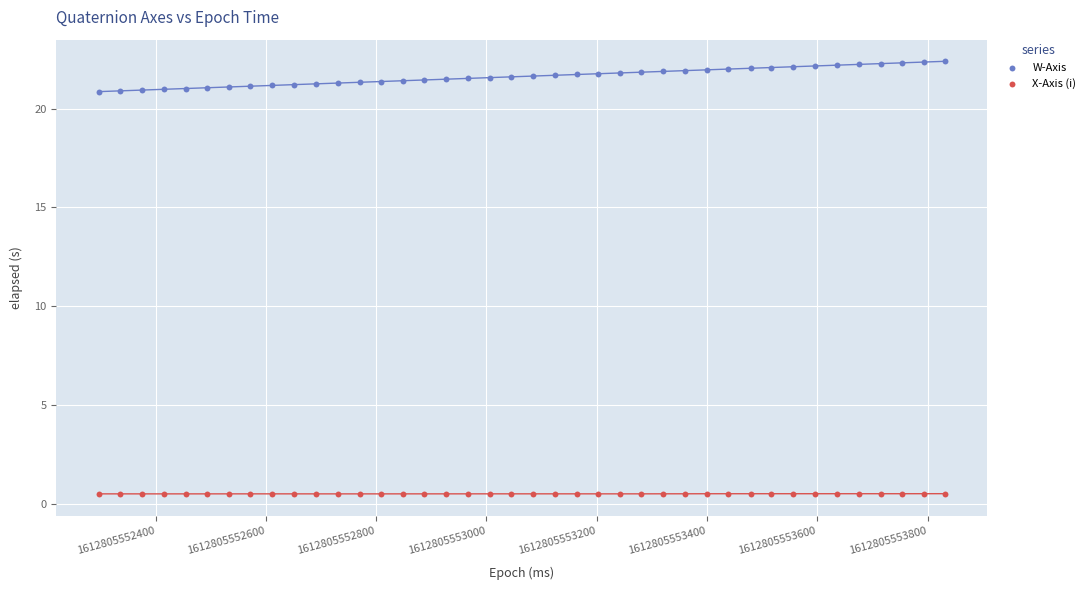

Which series has the widest spread of Y values?

W-Axis